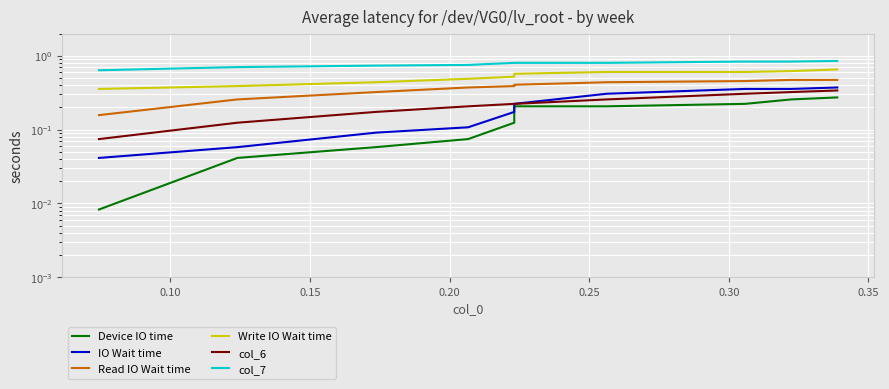

Rank the series by their maximum value, from lowest to highest.

Device IO time, col_6, IO Wait time, Read IO Wait time, Write IO Wait time, col_7